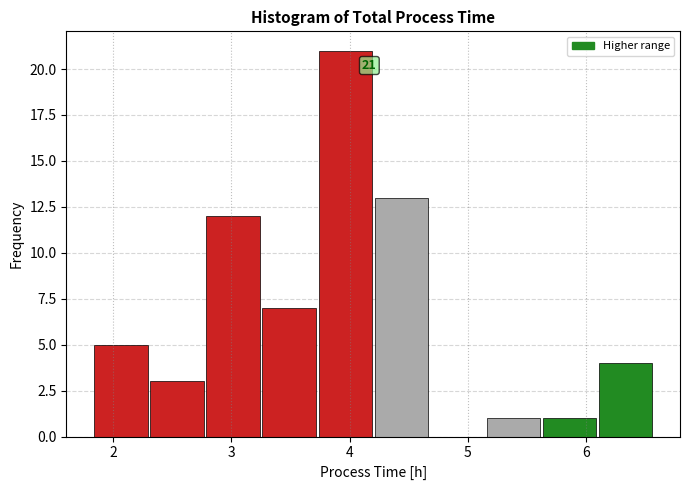

Over which range of the x-axis is the bar tallest?

3.7 to 4.2